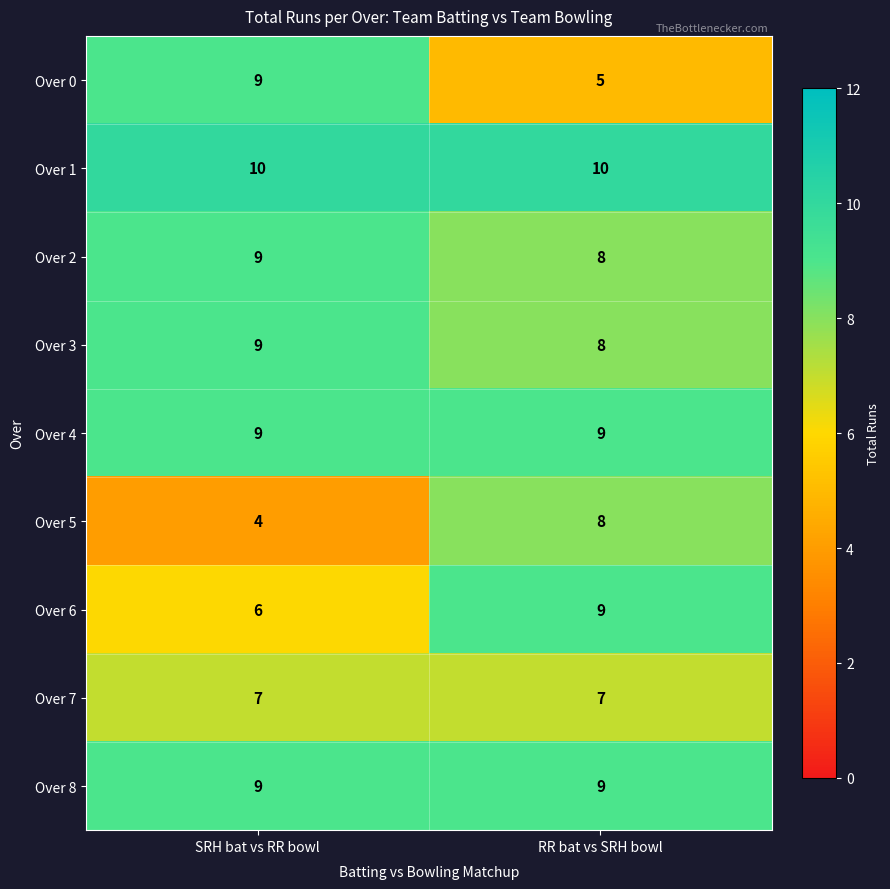

True or false: Over 1 has a value of 15 at SRH bat vs RR bowl.

False